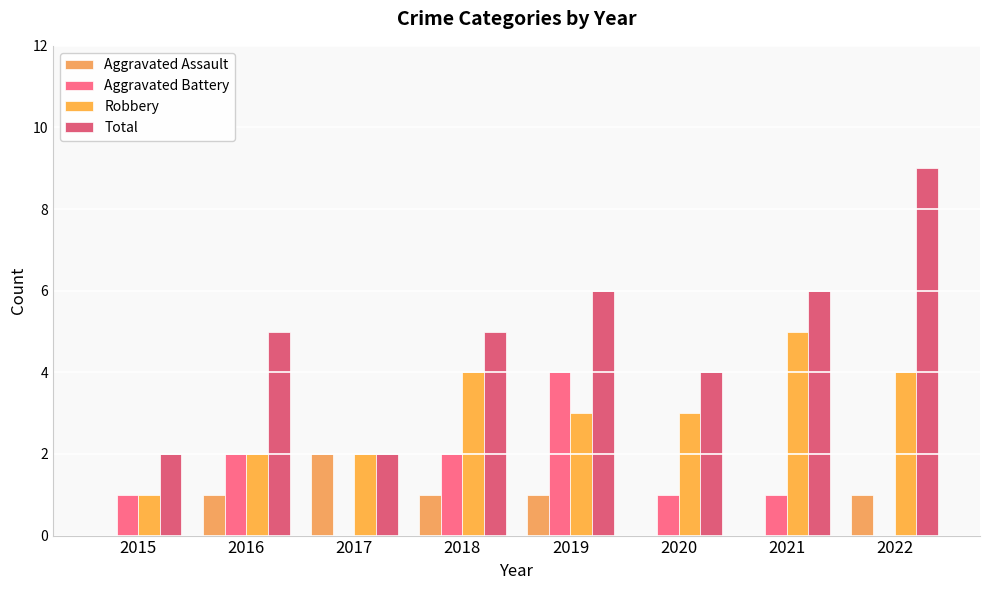

What are all the series names shown in the legend?

Aggravated Assault, Aggravated Battery, Robbery, Total